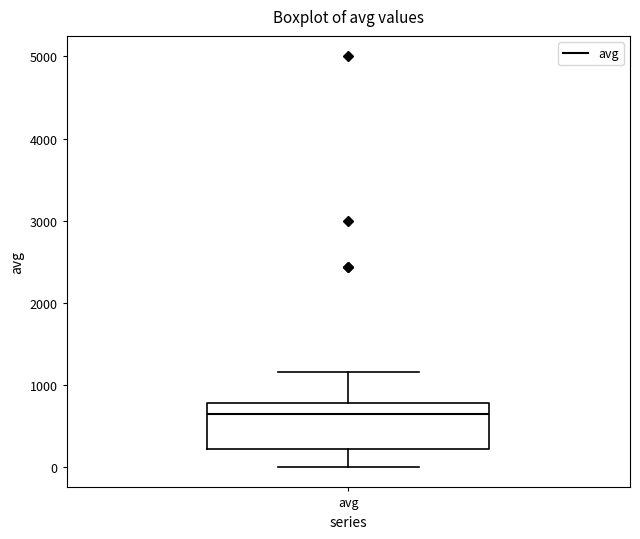

Read this box plot against the y-axis: the position of the median line, the range covered by the box, and the ends of both whiskers. The values are not printed on the chart, so give them approximately, as read against the axis.

median 600, box 200 to 800, whiskers 0 to 1200